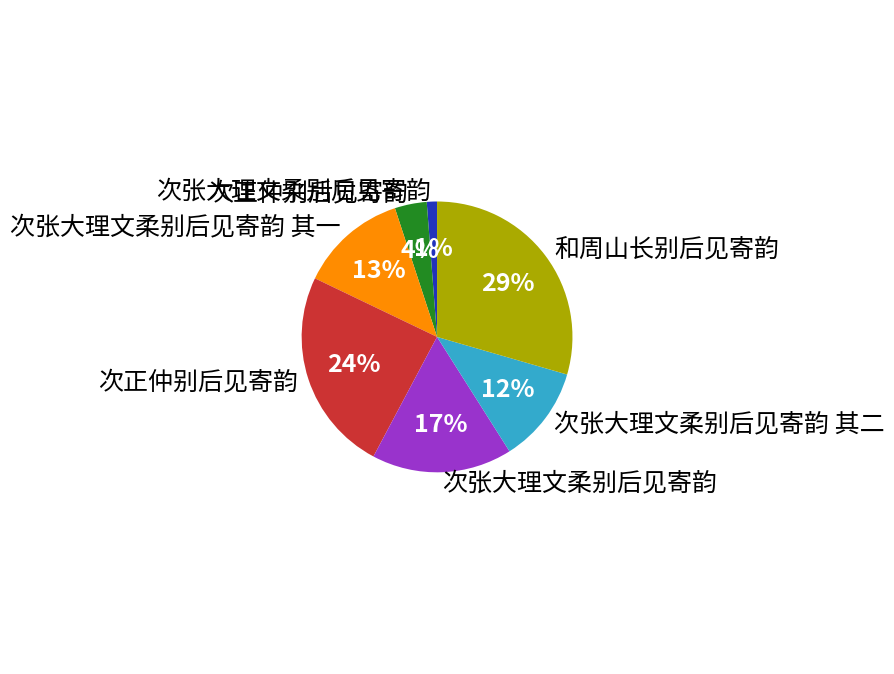

To the nearest percent, what is the difference between the largest and smallest slice percentages?

28%